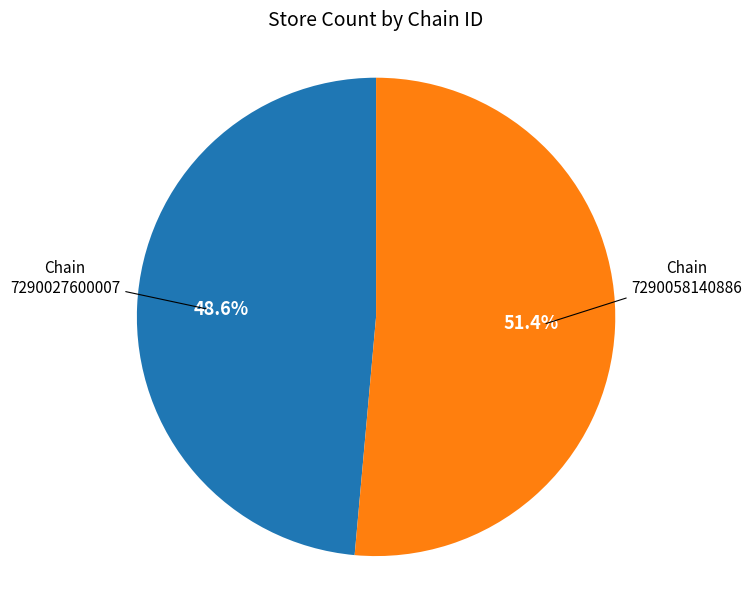

Does any single category account for the majority?

Yes